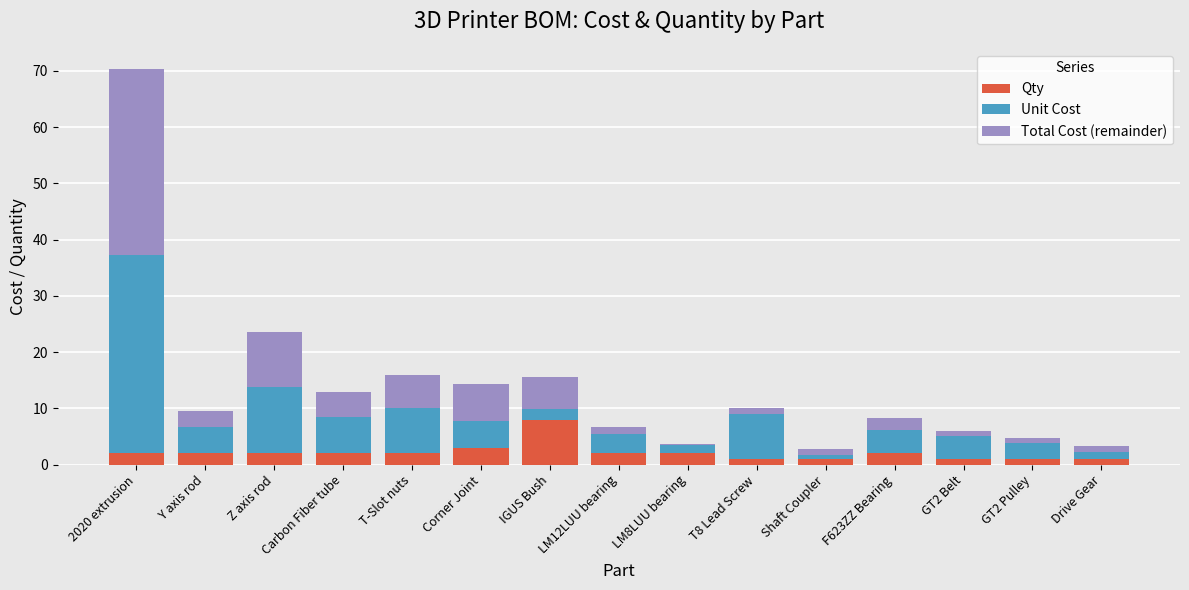

What is the difference between the highest and lowest values at Carbon Fiber tube?

4.4